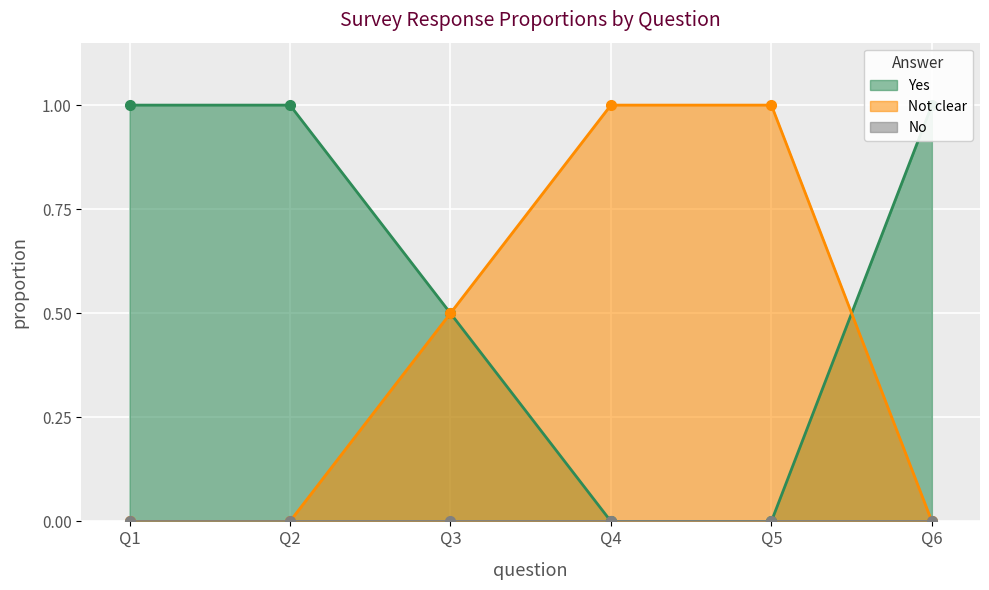

At which label is Not clear closest to 0?

Q1